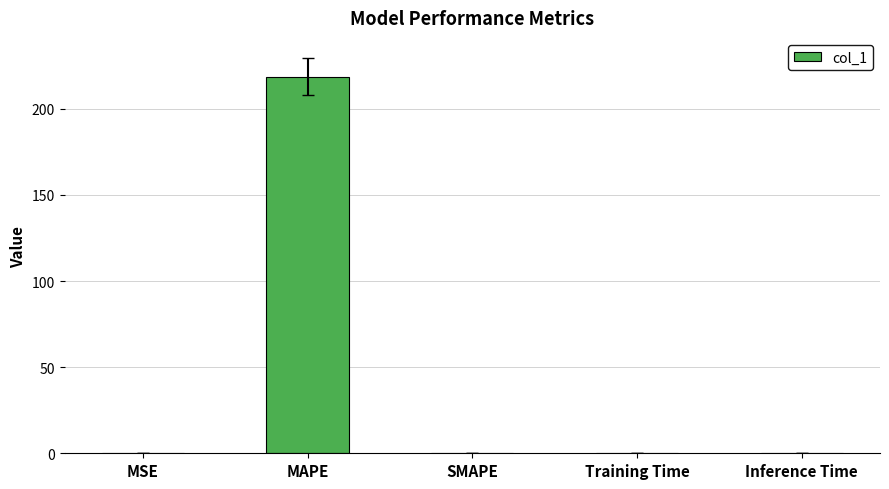

Read the value at MAPE.

218.7